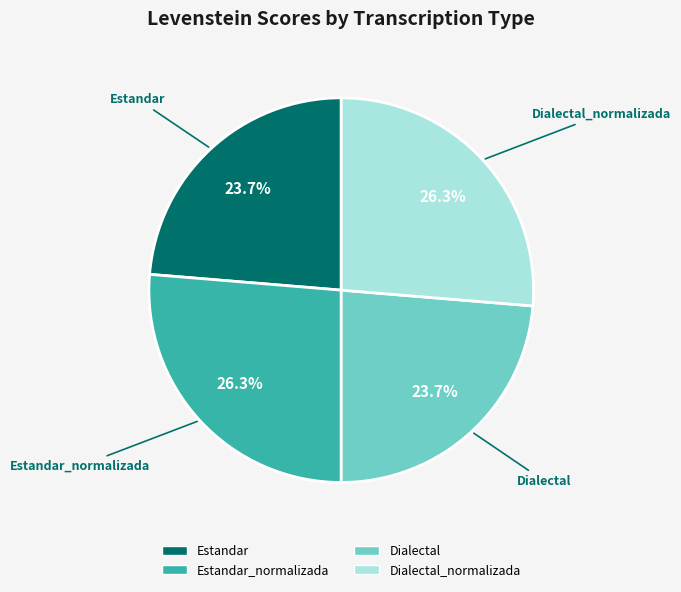

Is there any slice that represents more than half of the pie?

No